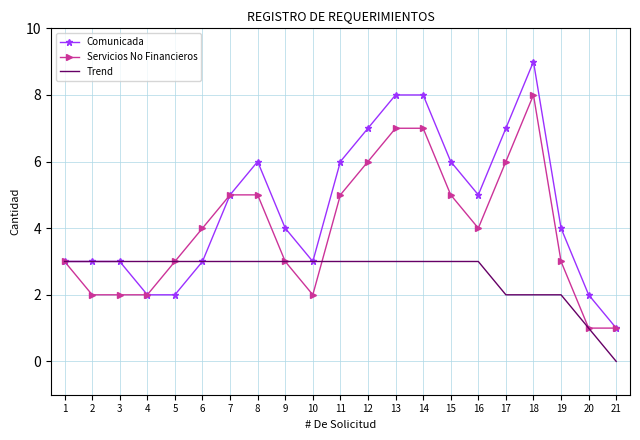

List the series in order of their peak value, highest first.

Comunicada, Servicios No Financieros, Trend